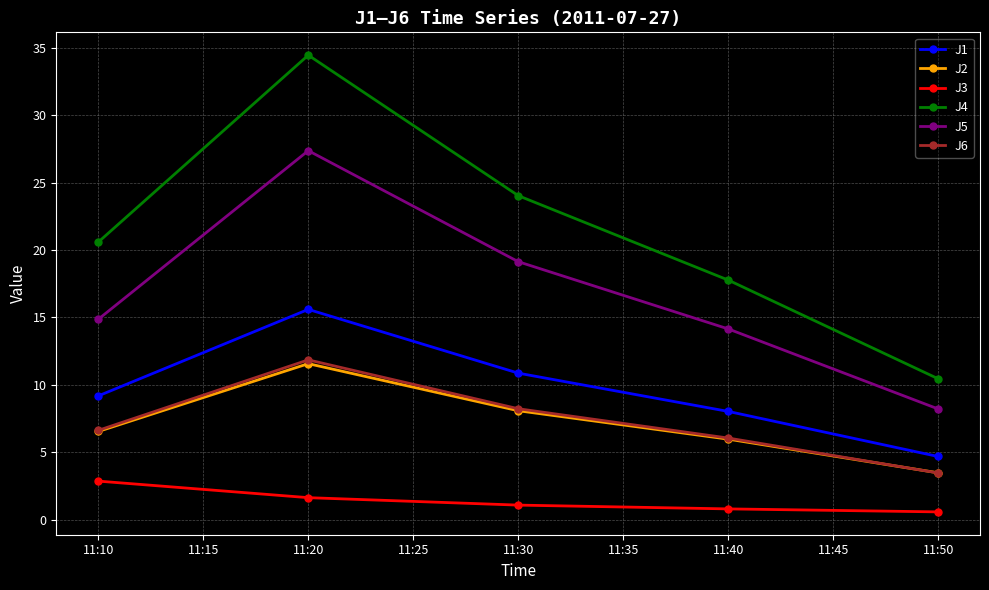

What is the highest value of the J2 series?

11.6